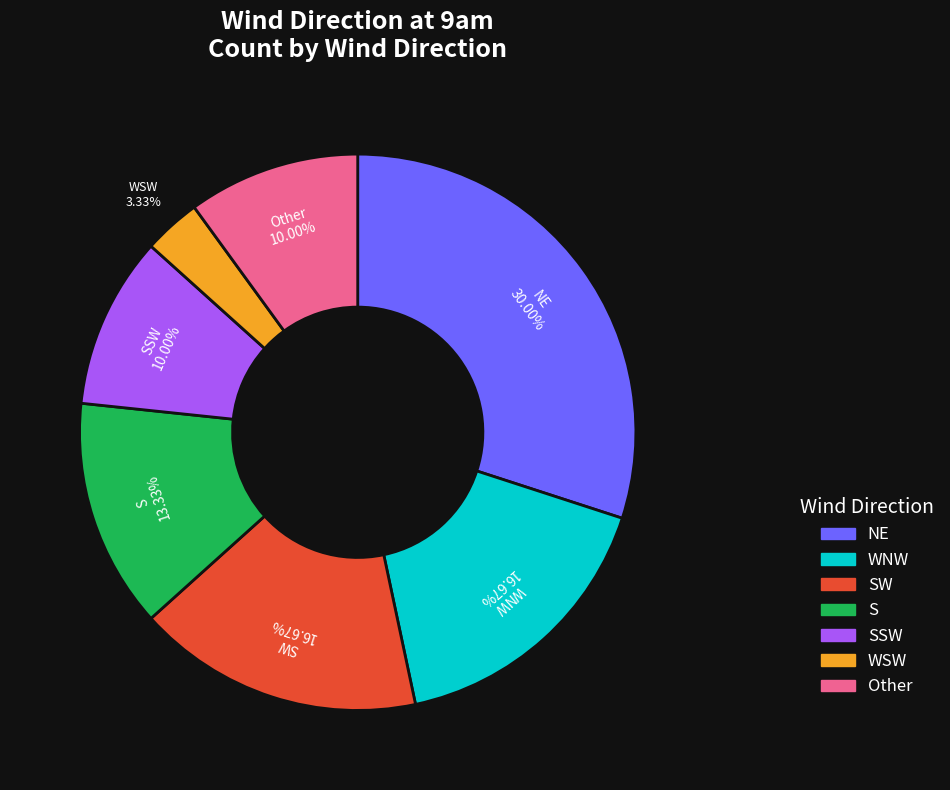

Is there a majority slice in this chart?

No